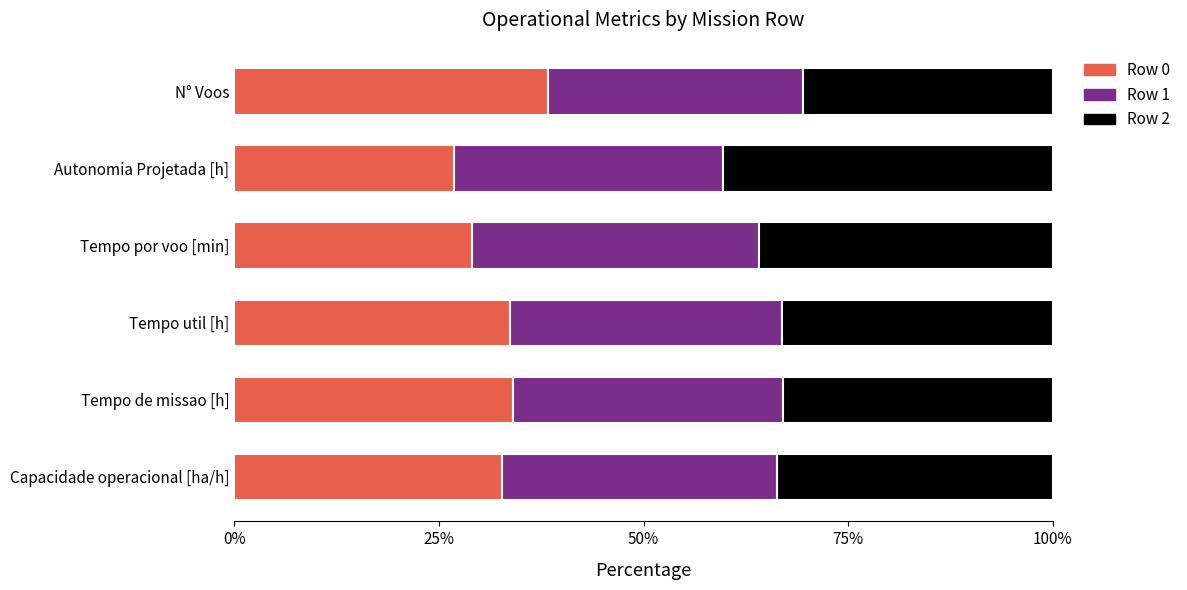

What is the difference between the maximum and minimum values in the Row 0 series?

11.4